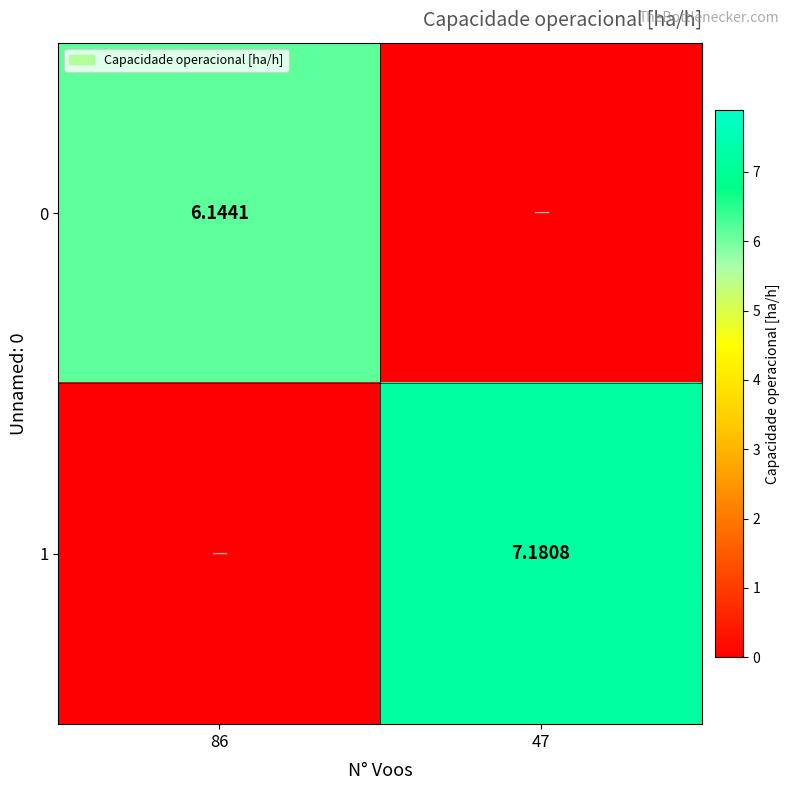

Is the value of 0 at 86 greater than the value of 1 at 47?

No